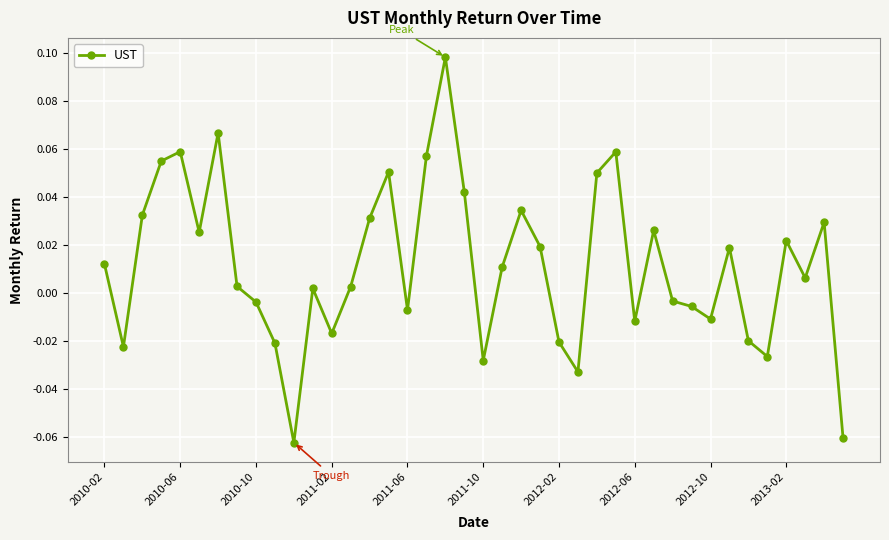

How many interior local peaks (higher than both neighbors) does the data have?

11